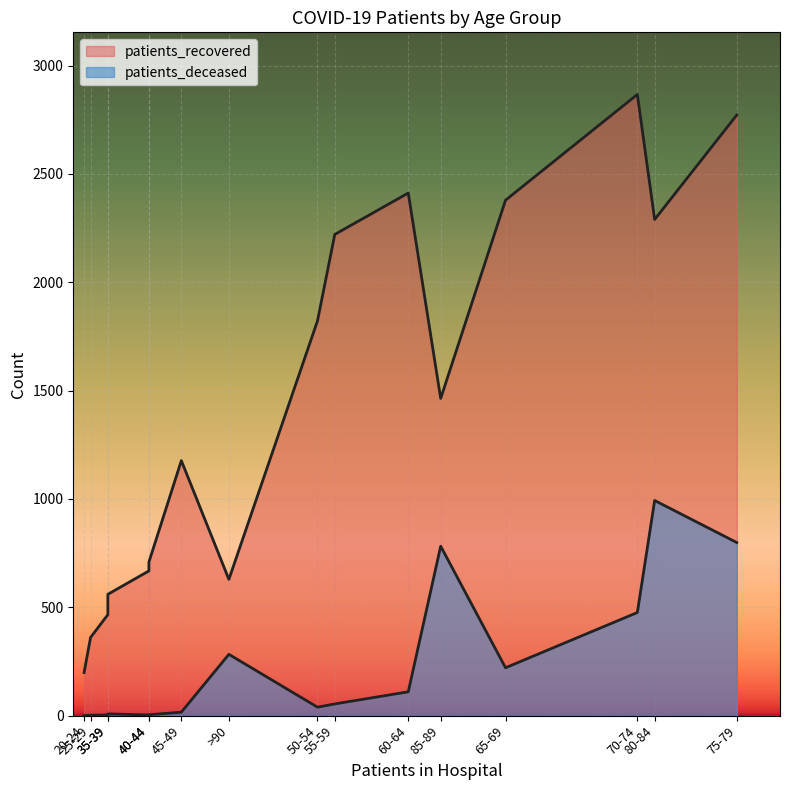

The value of patients_recovered at 40-44 is 285. True or false?

False